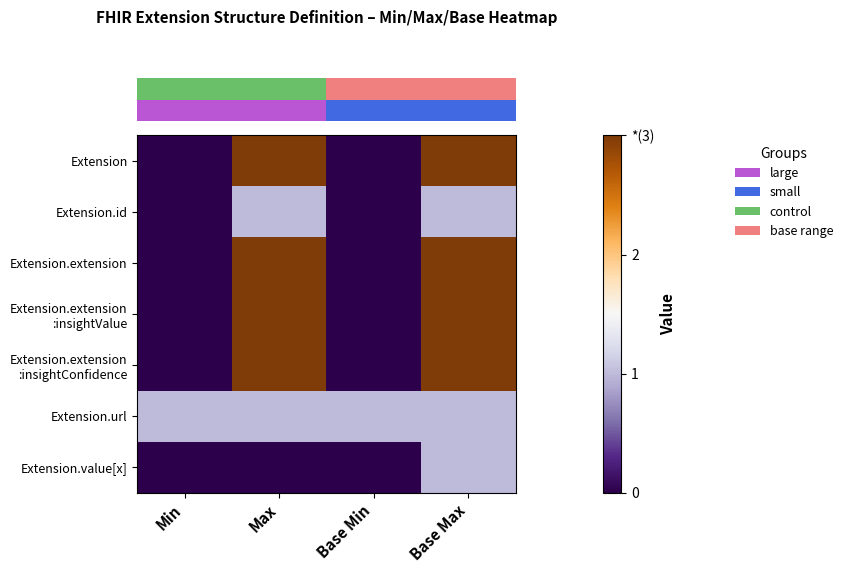

Reading left to right, what are all the values shown in this chart?

row_0: 0	3	0	3
row_1: 0	1	0	1
row_2: 0	3	0	3
row_3: 0	3	0	3
row_4: 0	3	0	3
row_5: 1	1	1	1
row_6: 0	0	0	1